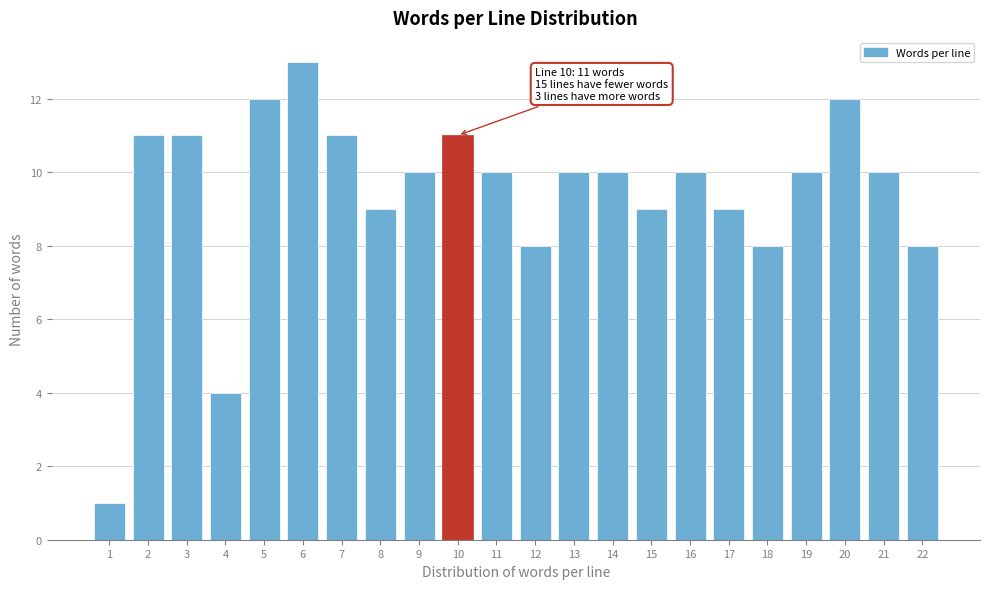

Reading left to right, what are all the values shown in this chart?

1	11	11	4	12	13	11	9	10	11	10	8	10	10	9	10	9	8	10	12	10	8